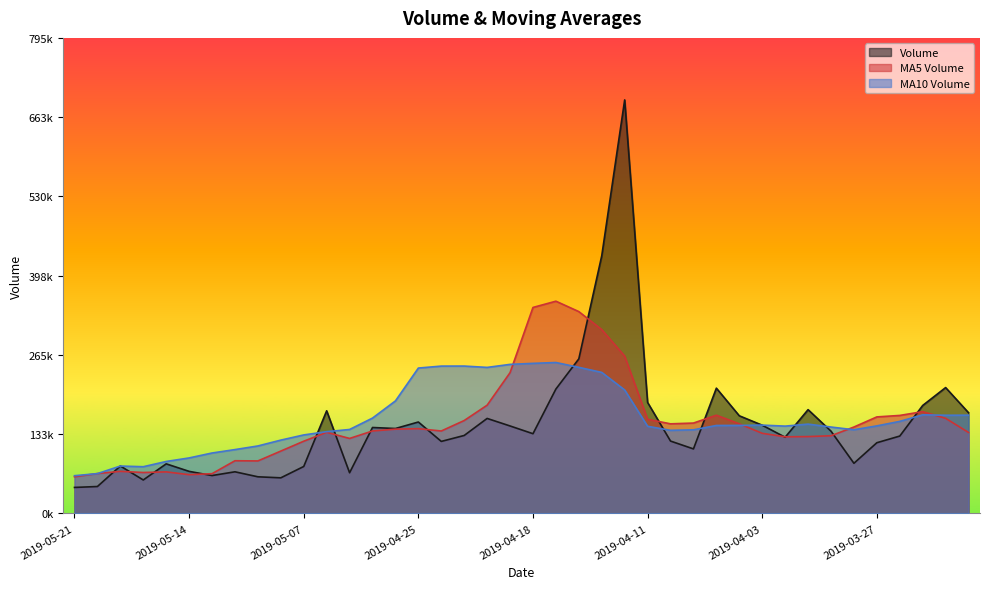

What is the sum of all v_ma5 values?

6094191.2